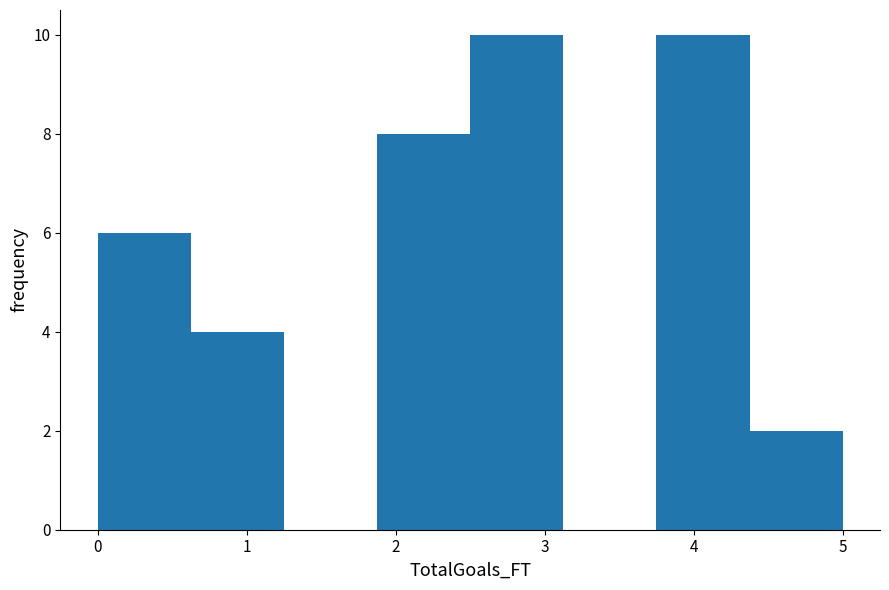

Reading left to right, list every bar in this chart as the range it spans on the x-axis followed by its height. Neither the bar edges nor the heights are printed on the chart, so give them approximately, as read against the axes.

0.0 to 0.6: 6
0.6 to 1.3: 4
1.3 to 1.9: 0
1.9 to 2.5: 8
2.5 to 3.1: 10
3.1 to 3.8: 0
3.8 to 4.4: 10
4.4 to 5.0: 2